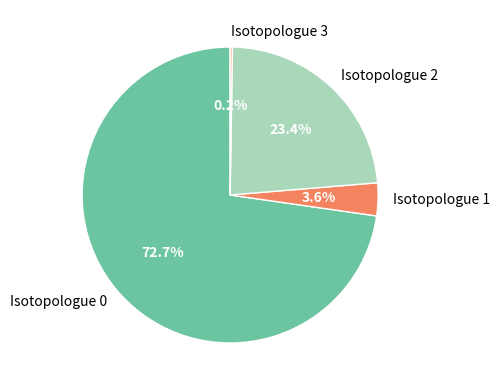

Which category has the biggest portion of the pie?

Isotopologue 0